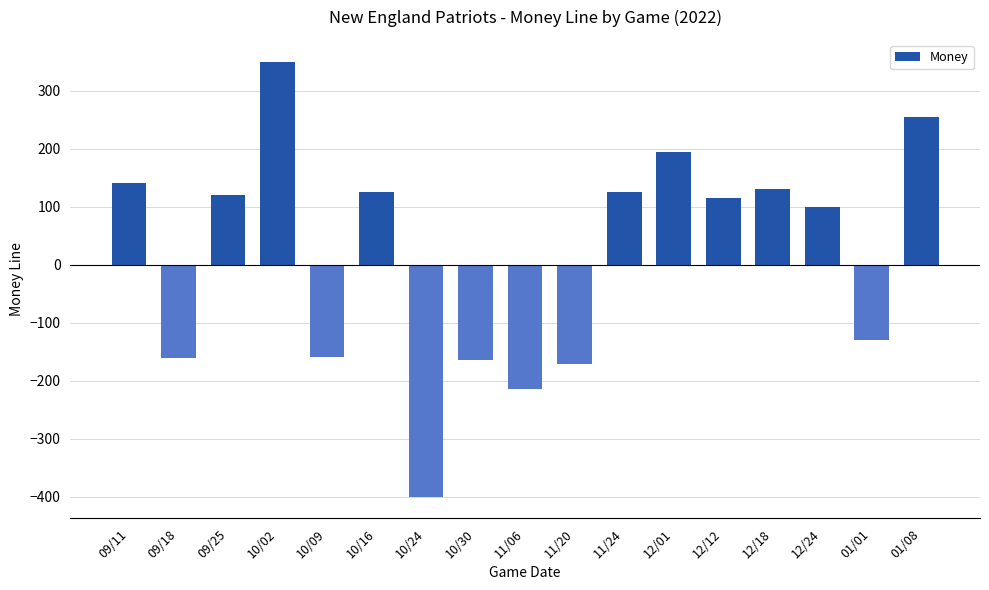

How many values are above zero?

10